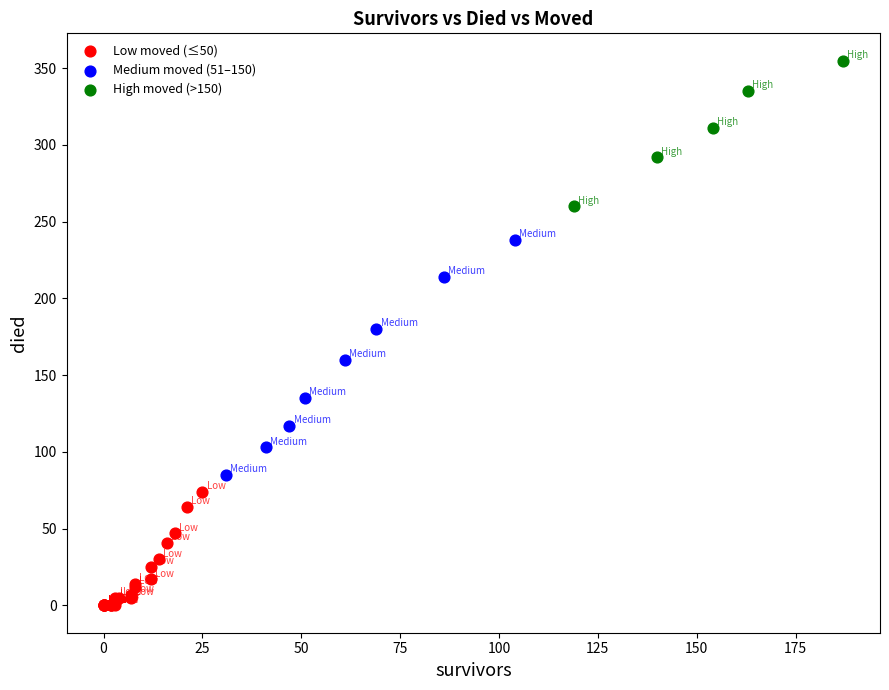

Which series contains the highest Y value?

High moved (>150)